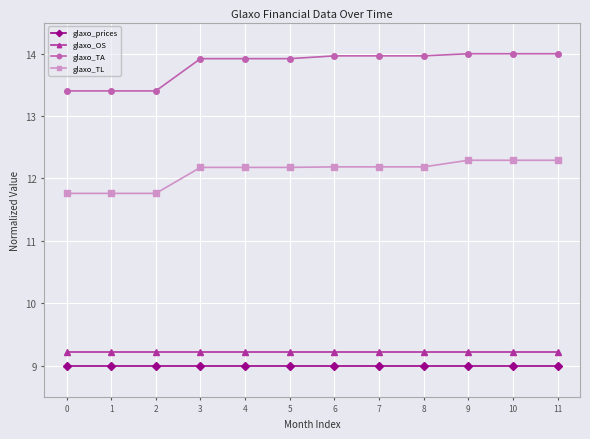

Which series has the widest spread of values?

glaxo_TA